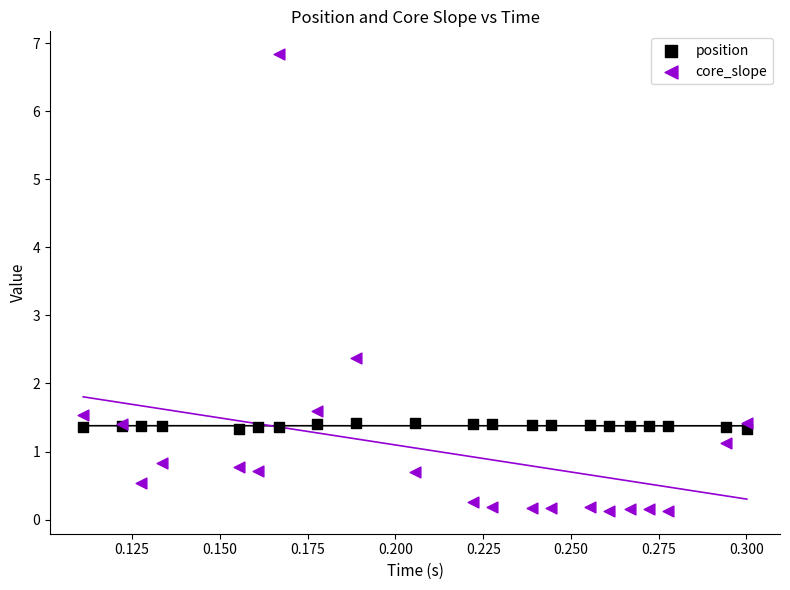

Which series has the largest Y range (max minus min)?

core_slope